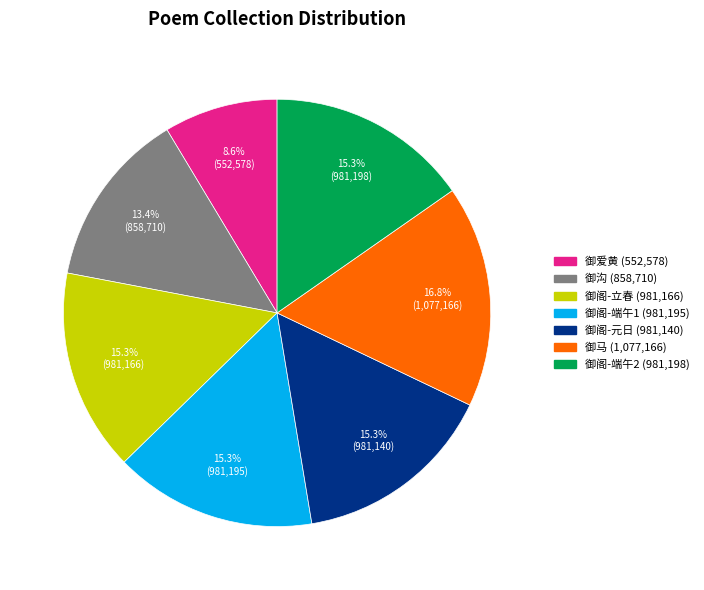

Do 御沟 (858,710) and 御阁-立春 (981,166) together represent more than half of the pie?

No